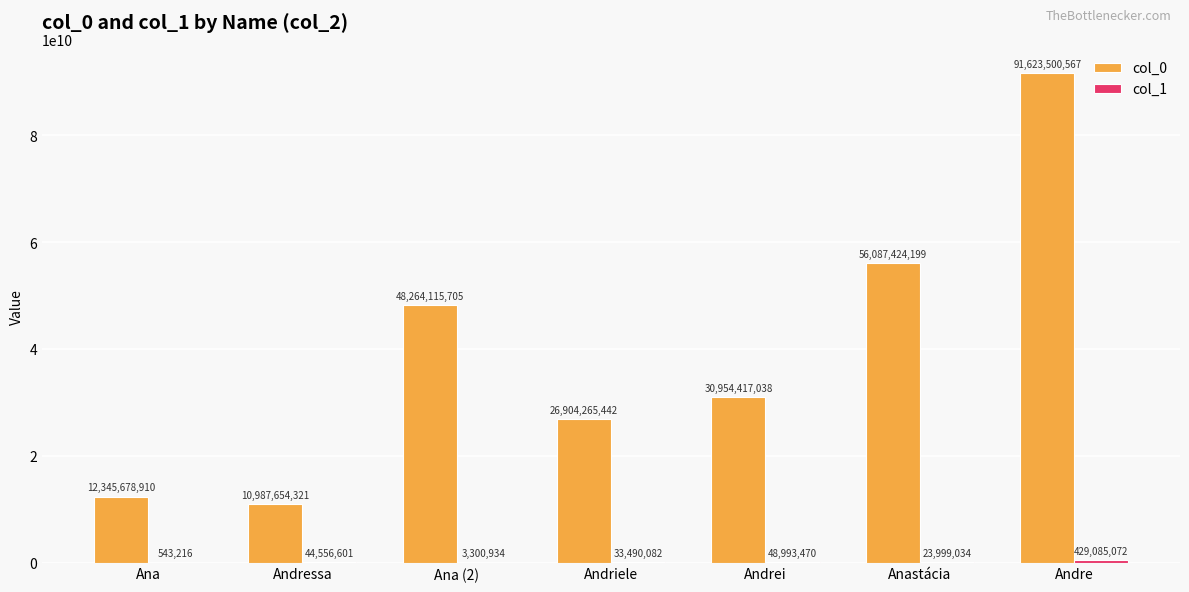

Which label corresponds to the largest value in the chart?

Andre